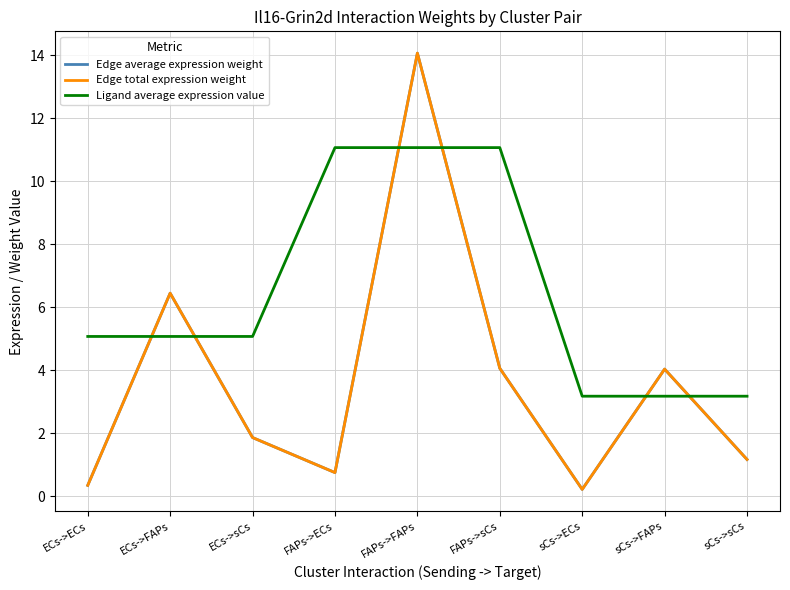

Is this an area chart (filled region under the line)?

No